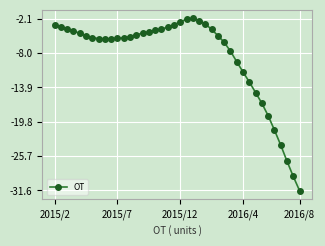

What is the average value?

-8.6